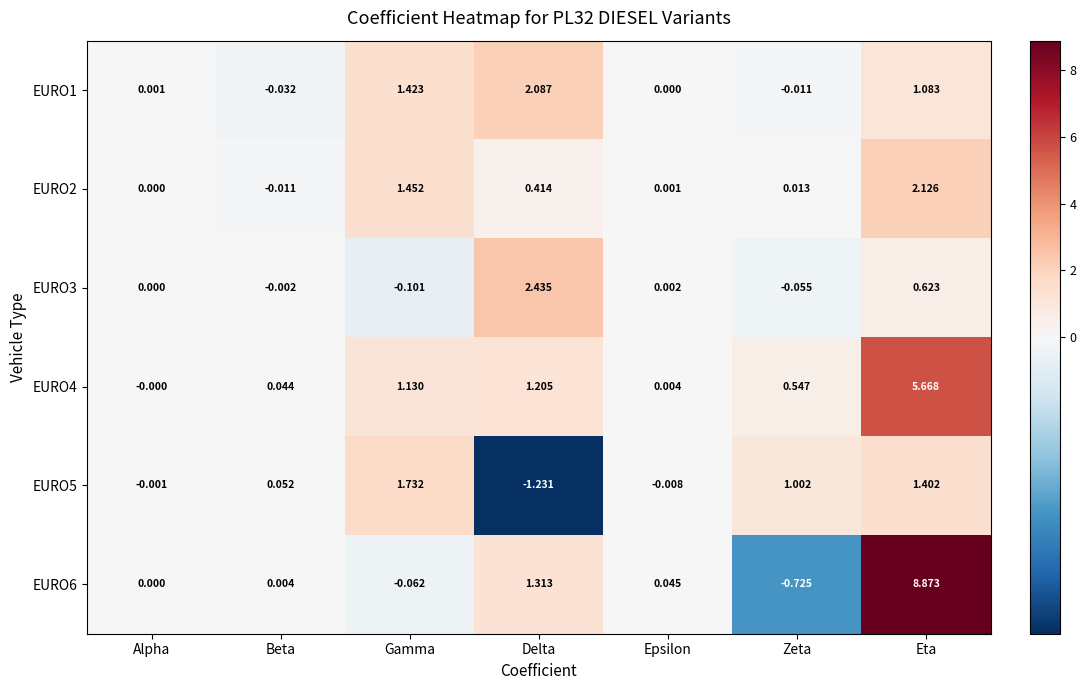

Rank the categories by EURO6 value from lowest to highest.

Zeta, Gamma, Alpha, Beta, Epsilon, Delta, Eta